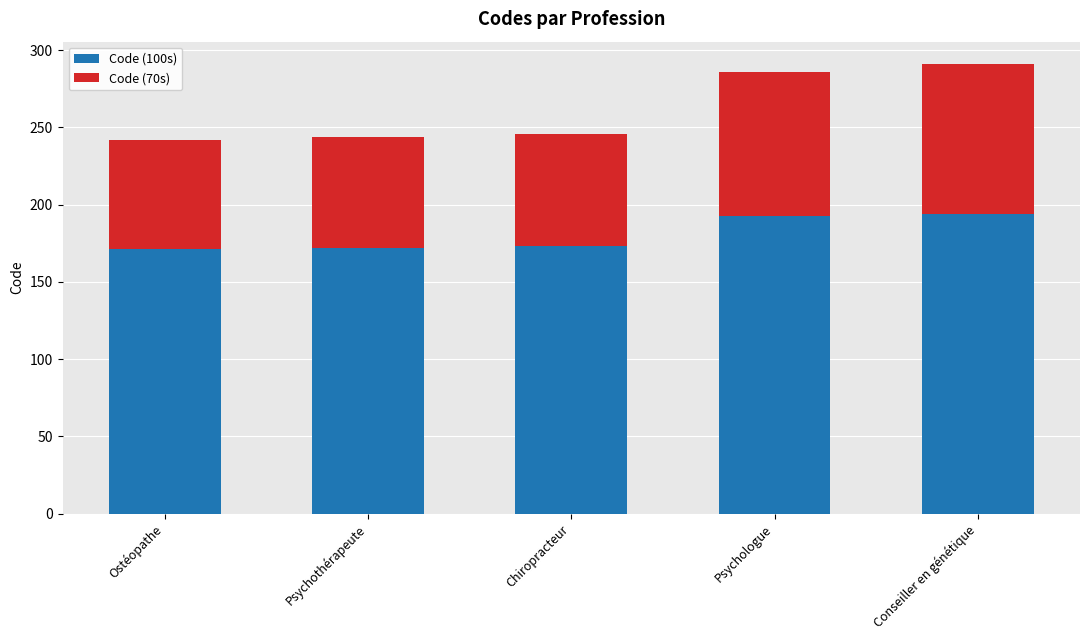

At which category is the sum across all series the highest?

Conseiller en génétique